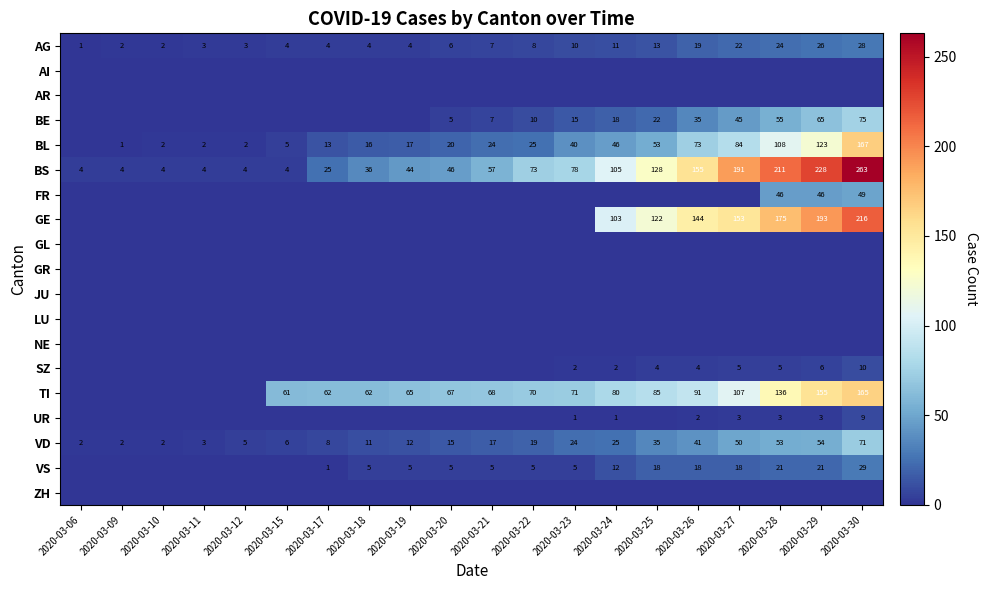

Which has a higher value, 2020-03-12 or 2020-03-26?

2020-03-26